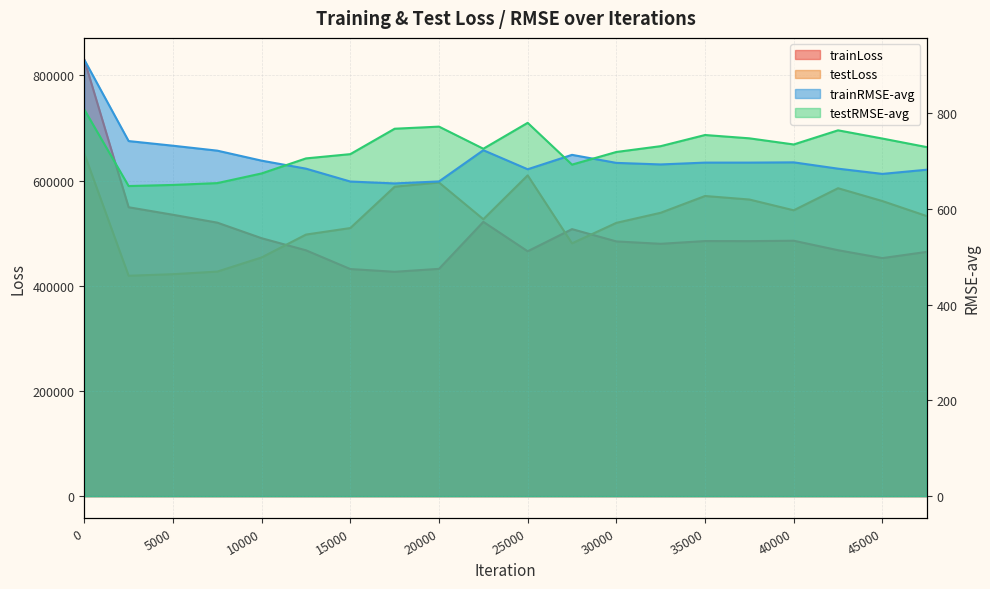

What is the difference between the maximum and second lowest values in the testRMSE-avg line series?

157.5